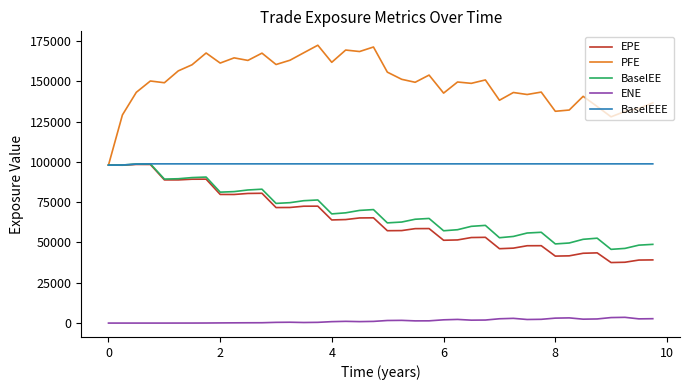

True or false: BaselEE and ENE cross at least once.

False